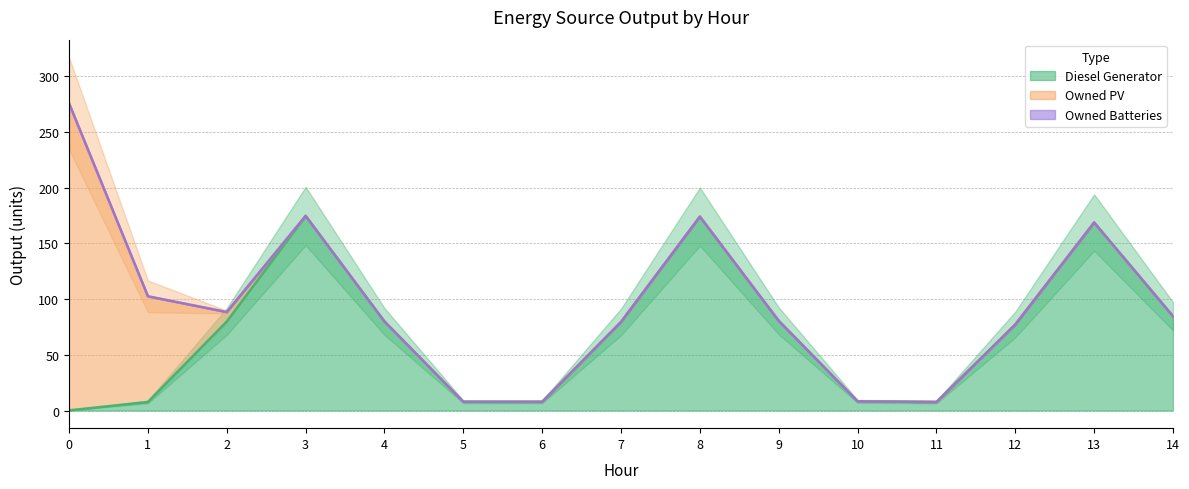

The value of Diesel Generator at 9 is 80.4. True or false?

True